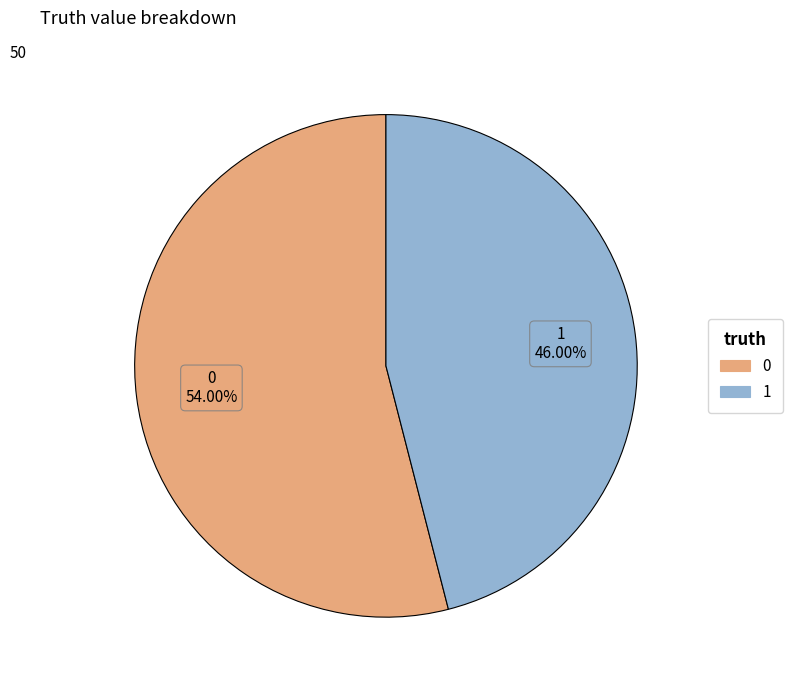

How many segments does this pie chart have?

2